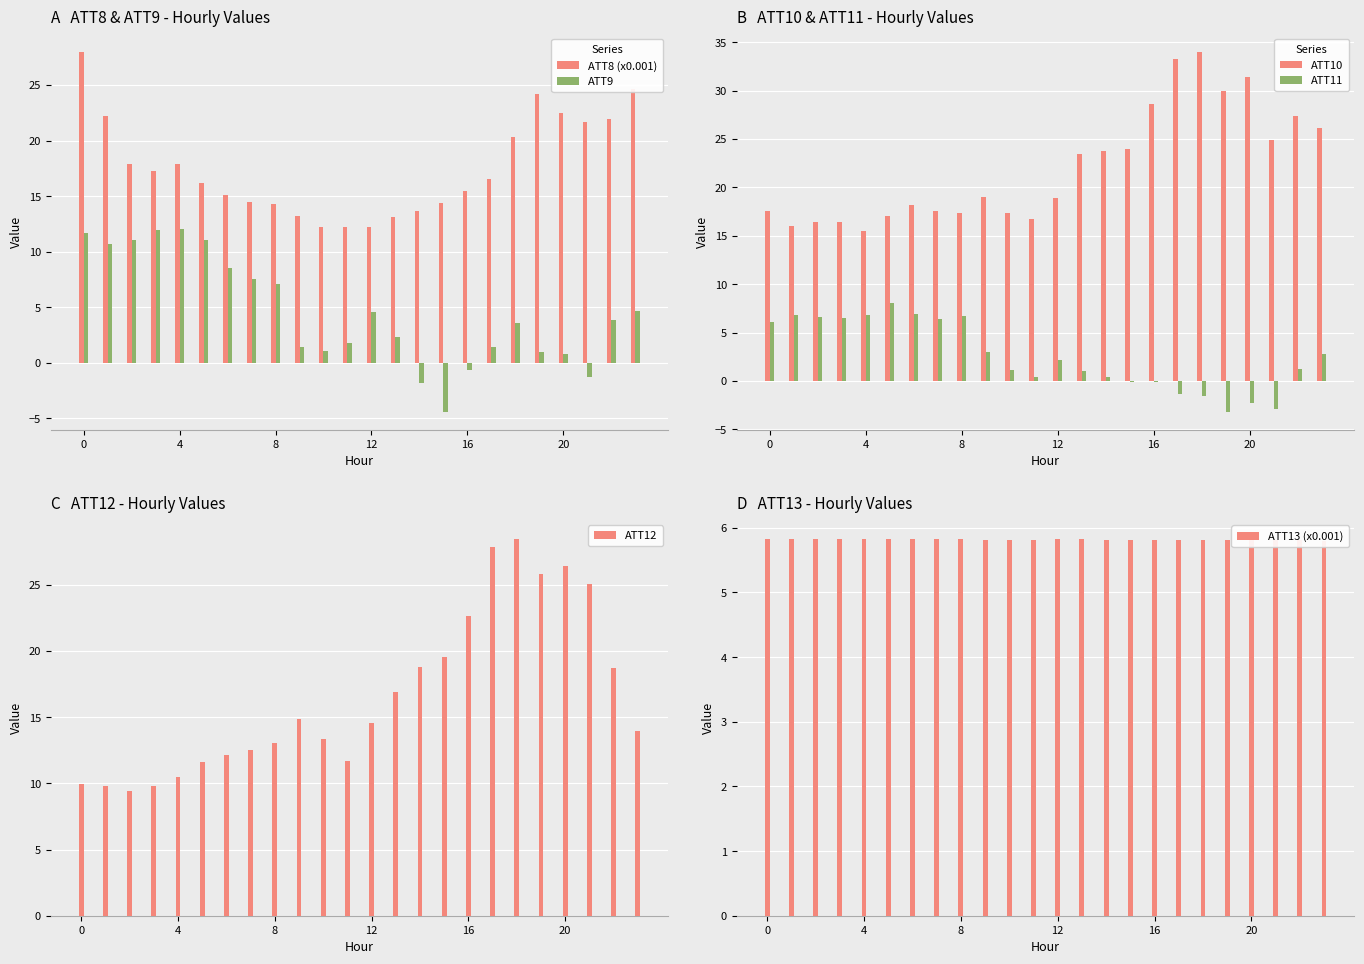

What is the difference between the maximum and minimum values in the ATT8 (x0.001) series?

15.8